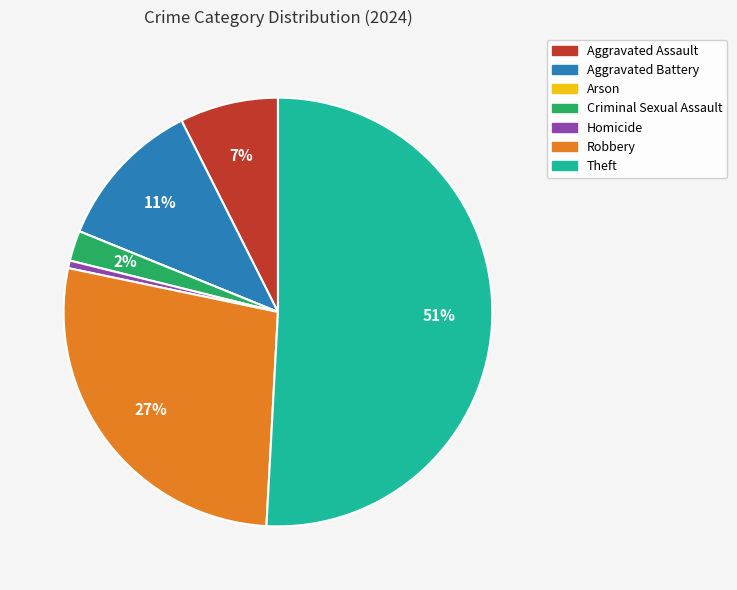

Combined, do Criminal Sexual Assault and Aggravated Battery account for over 50%?

No